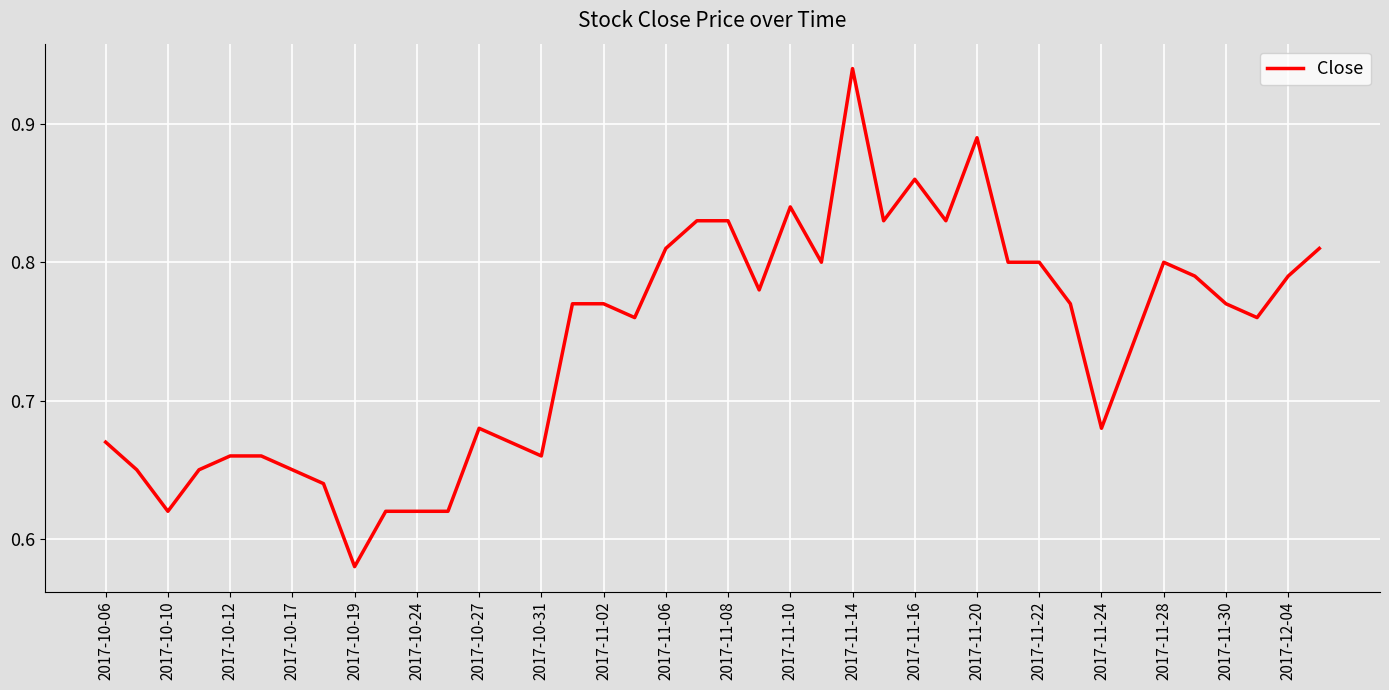

What is the difference between the maximum and minimum values?

0.4